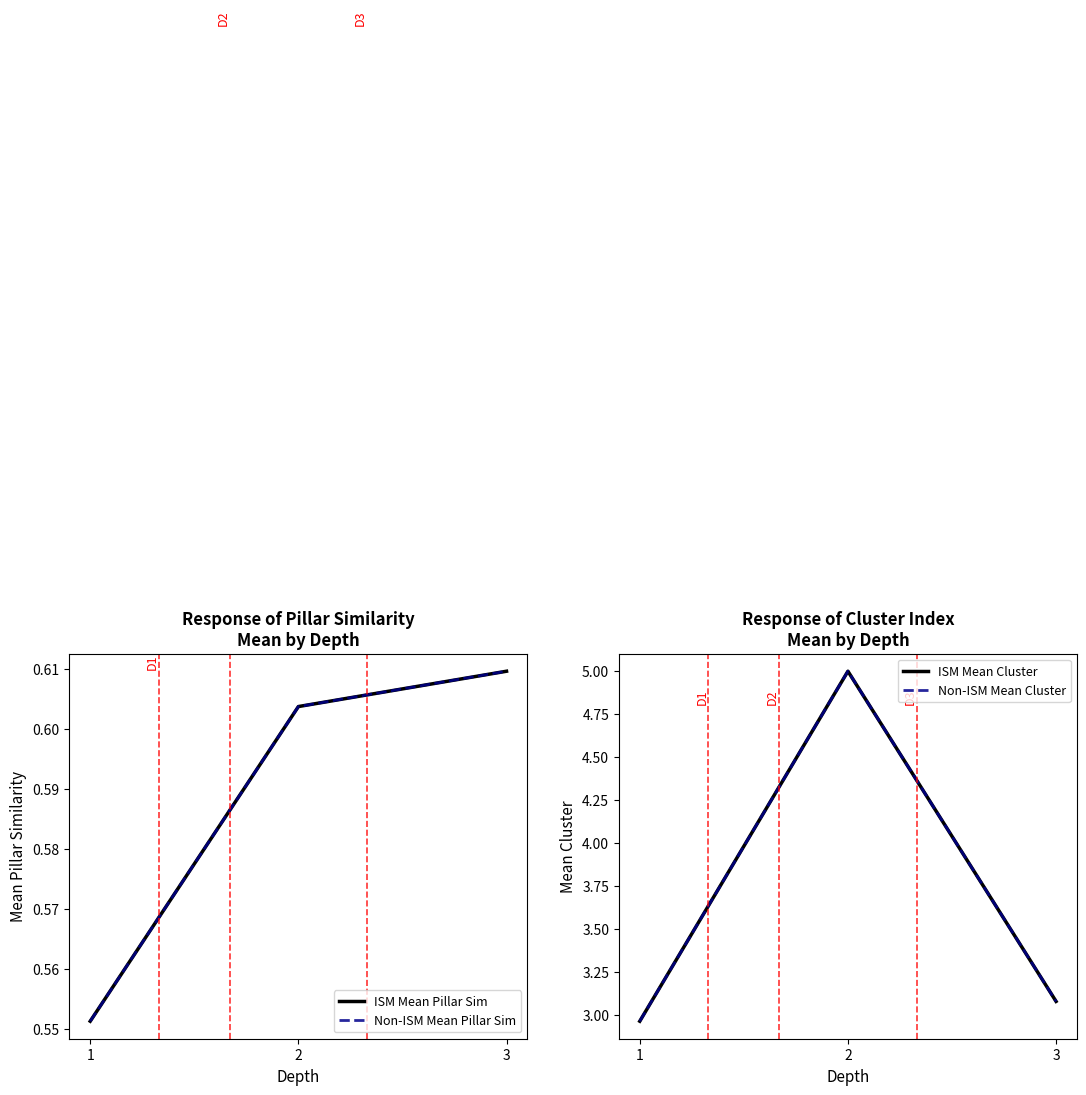

Count the number of data series in this chart.

4